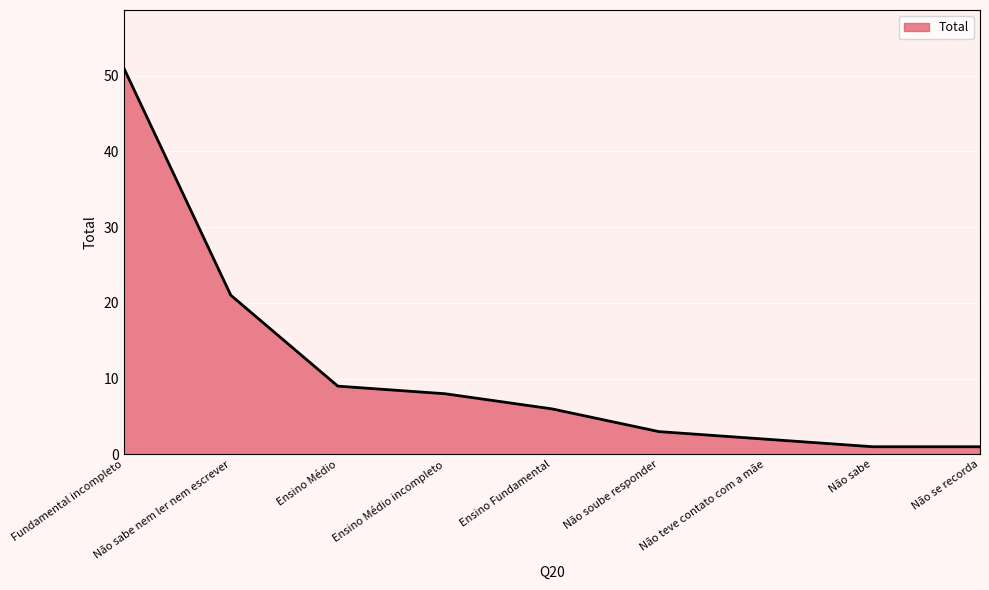

How many lines are shown in the chart?

1